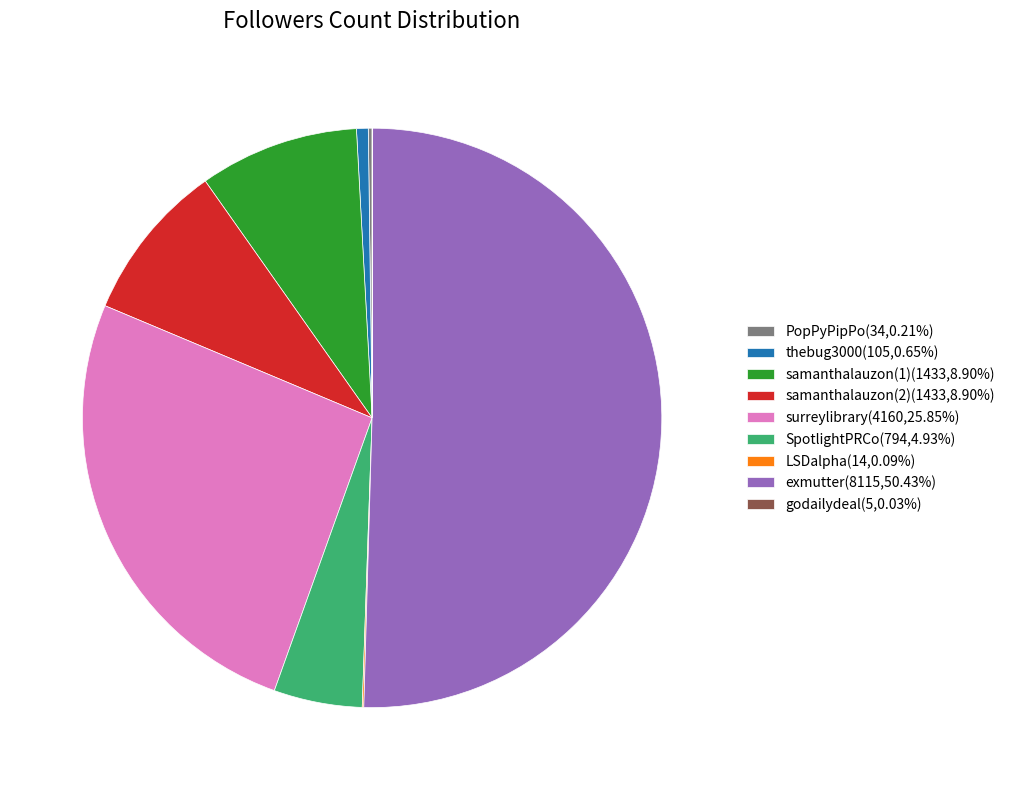

Do LSDalpha and thebug3000 together represent more than half of the pie?

No